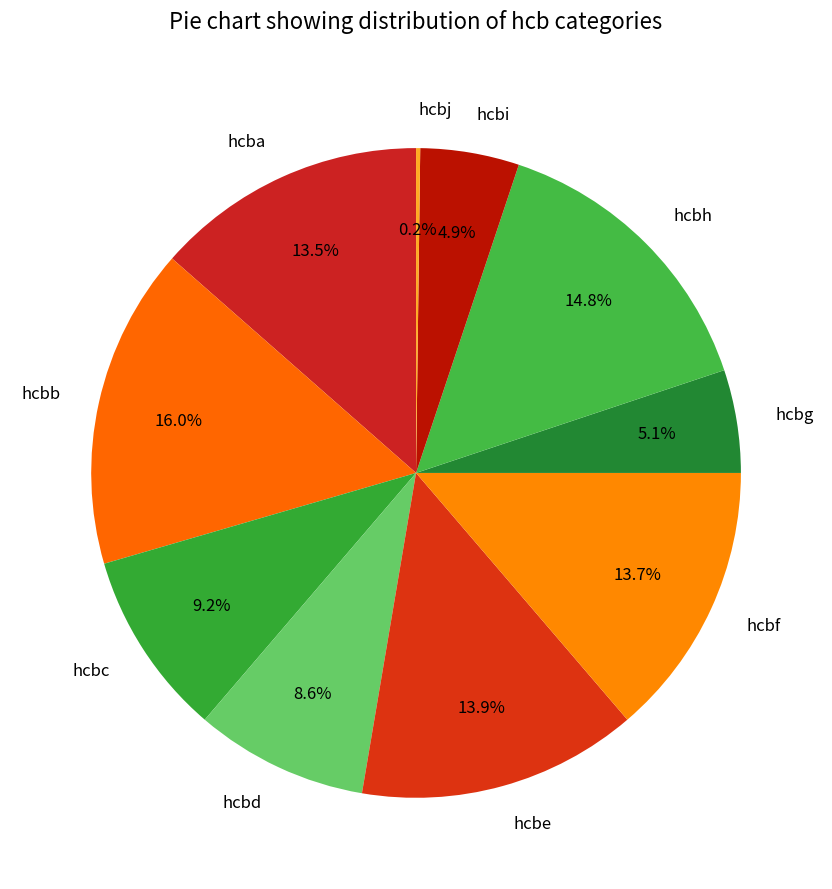

To the nearest percent, what portion does hcbh represent?

15%